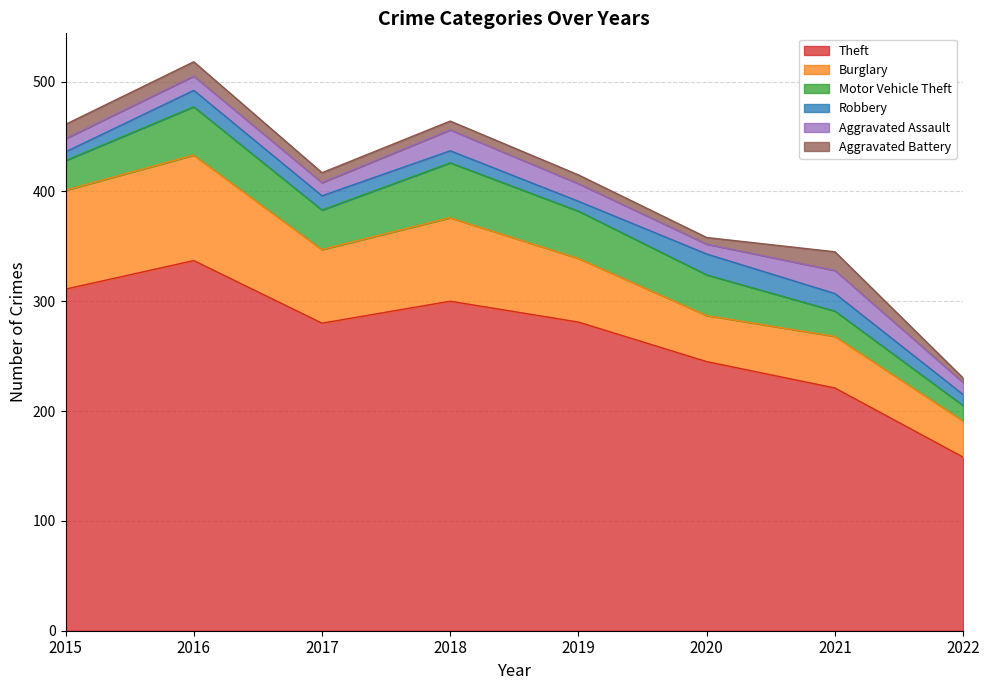

Rank the series by their maximum value, from lowest to highest.

Aggravated Battery, Robbery, Aggravated Assault, Motor Vehicle Theft, Burglary, Theft